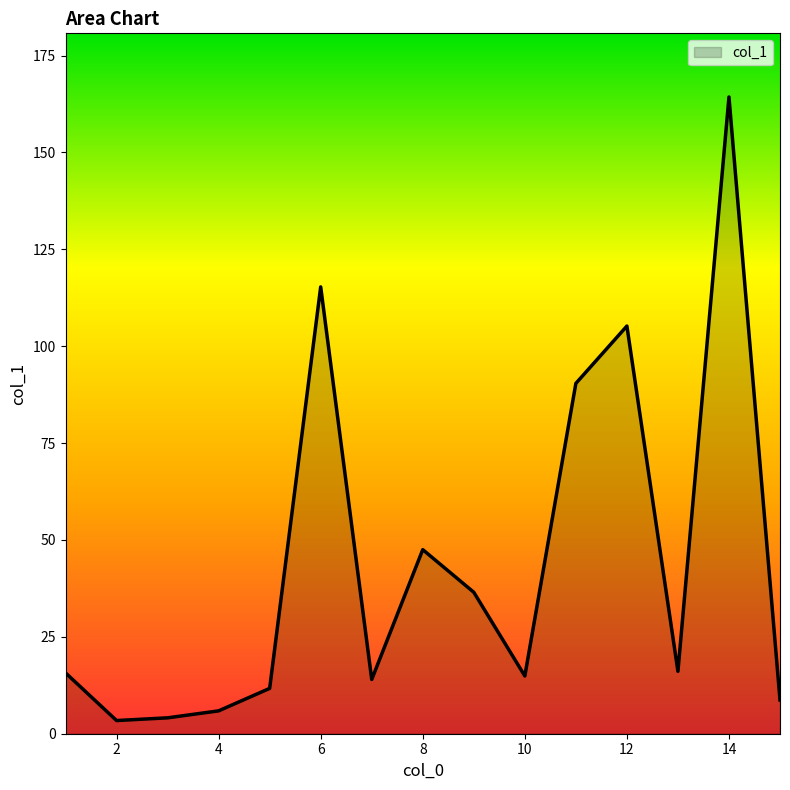

What is the difference between the maximum and minimum values?

160.9